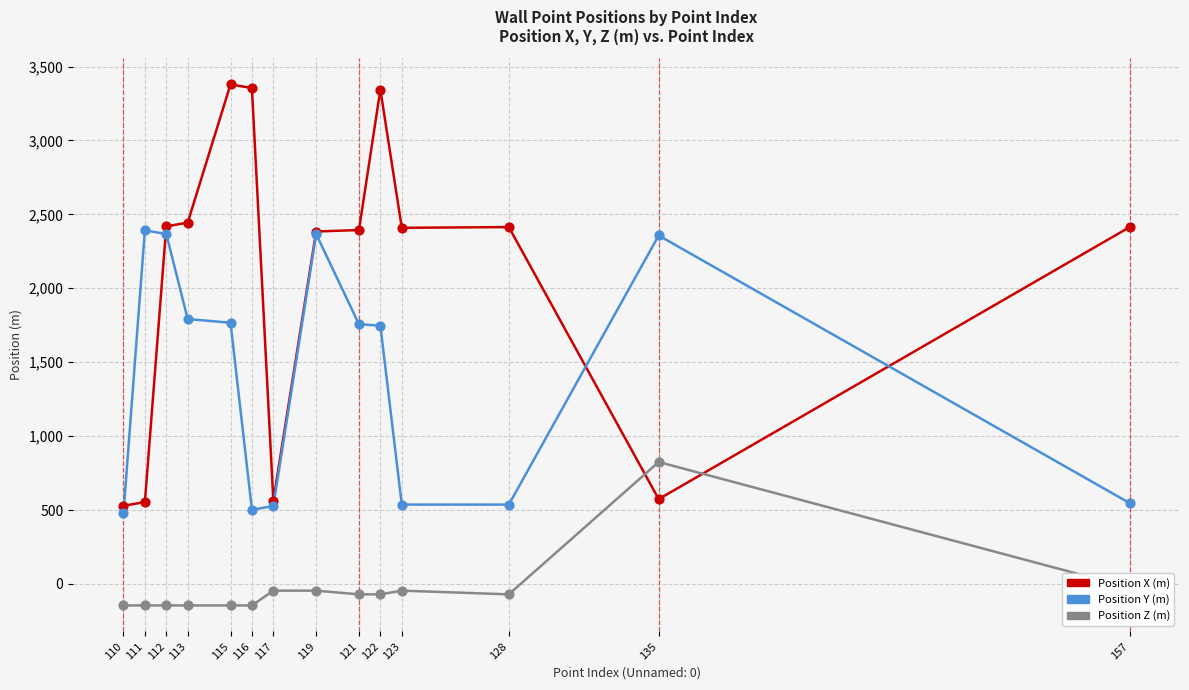

What are all the series names shown in the legend?

Position X (m), Position Y (m), Position Z (m)